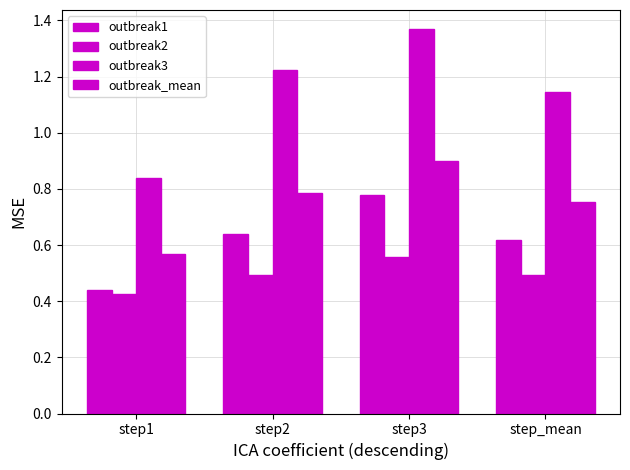

How many series are shown in this chart?

4